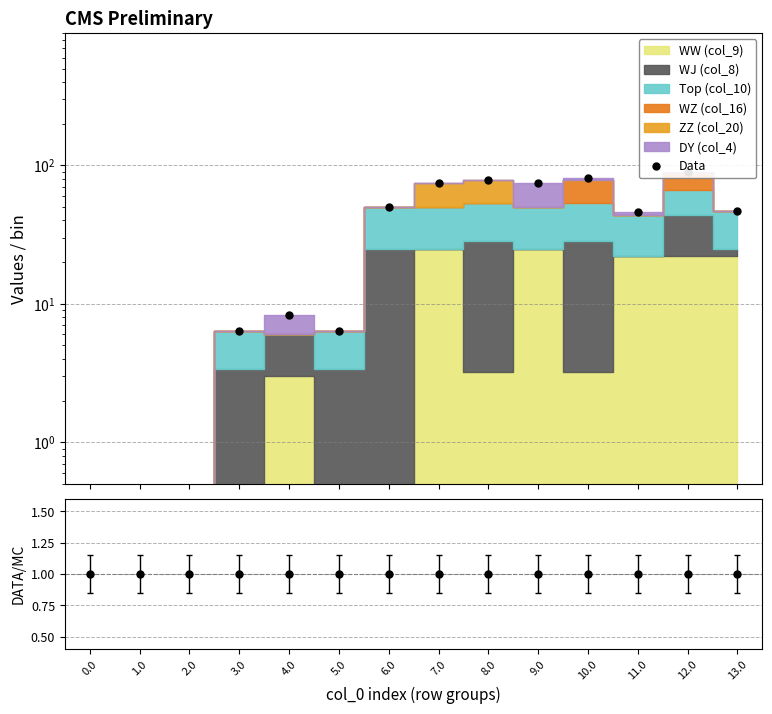

Is it true that the value at 2.0 is 0.0?

False